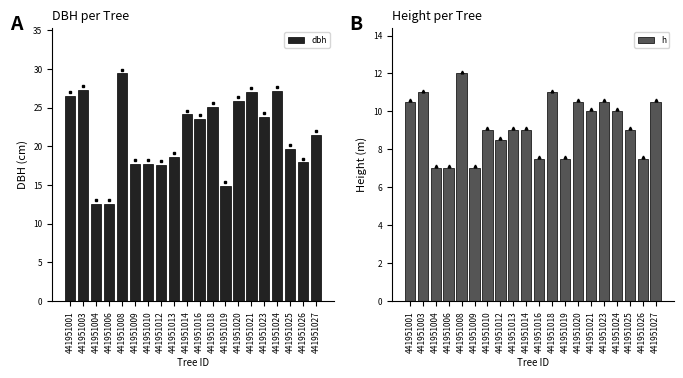

The dbh series shows 10.5 at 441951021. True or false?

False